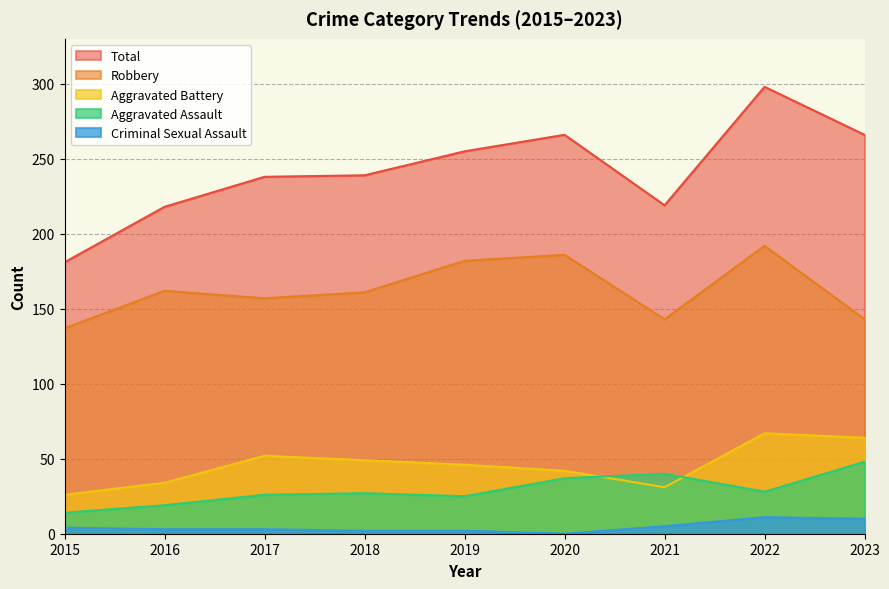

True or false: Robbery has a value of 289 at 2022.

False